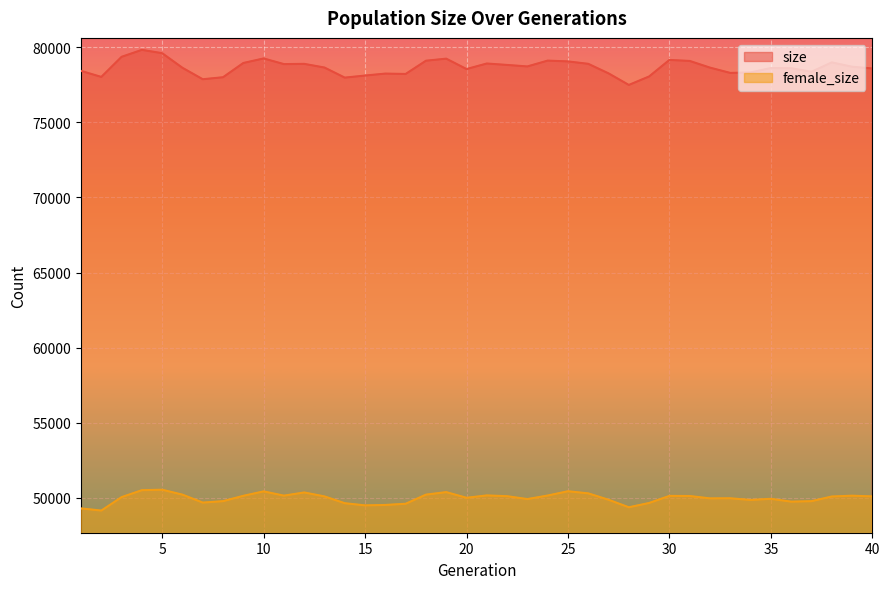

True or false: female_size has more than 2 points higher than both neighbors.

True